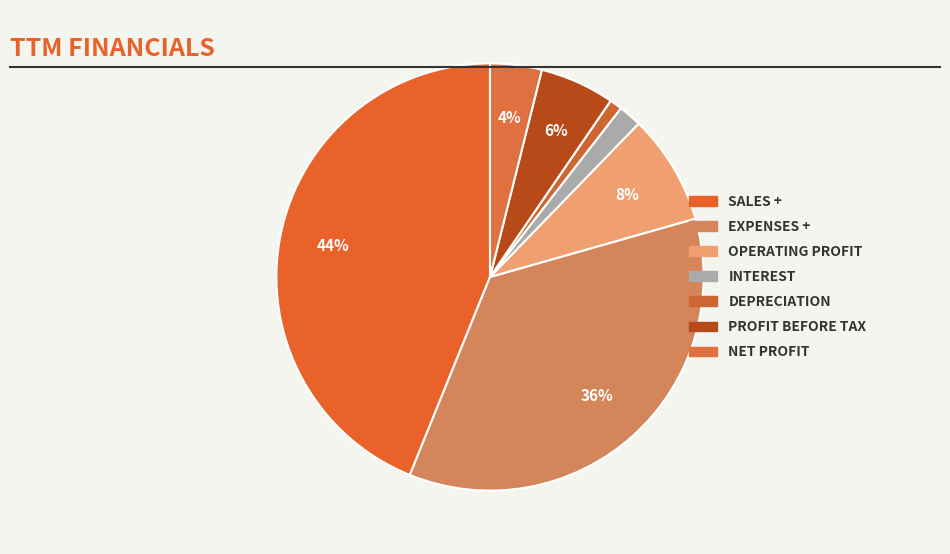

How many segments does this pie chart have?

7